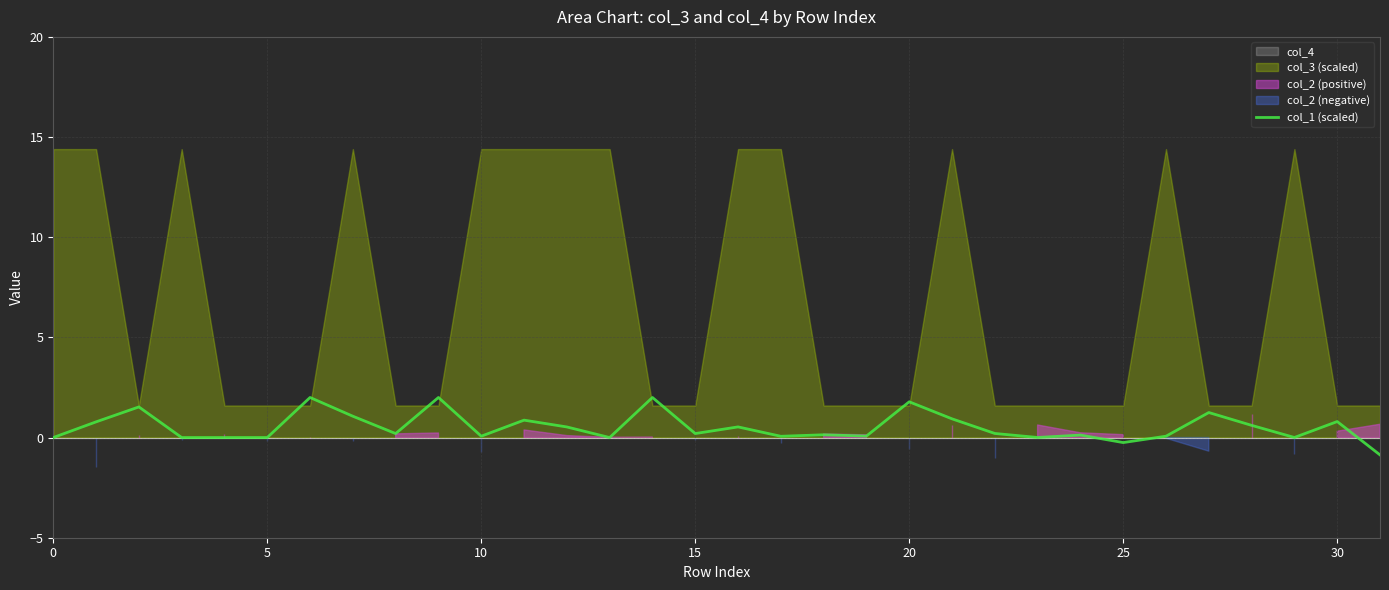

Reading right to left, what are all the values shown in this chart?

-0.9	0.8	0.0	0.6	1.2	0.1	-0.3	0.1	0.0	0.2	0.9	1.8	0.1	0.1	0.1	0.5	0.2	2.0	-0.0	0.5	0.9	0.1	2.0	0.2	1.1	2.0	0.0	0.0	0.0	1.5	0.8	0.0